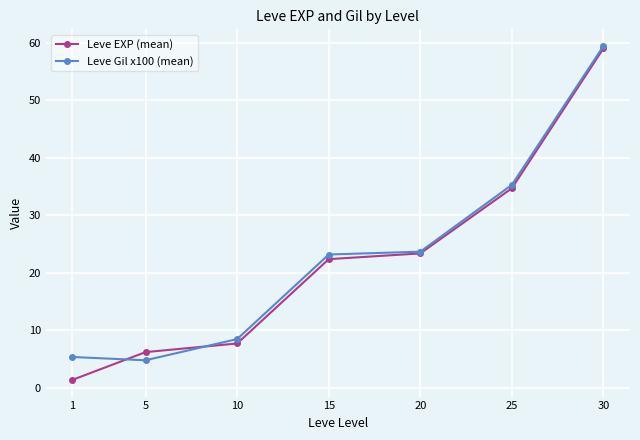

What is the spread (max minus min) of values at 10?

0.8